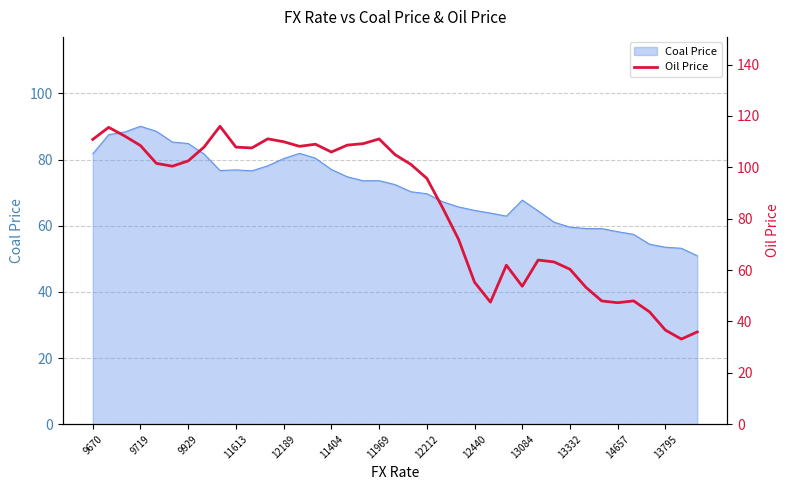

The Coal Price series shows 88.6 at 13084. True or false?

False